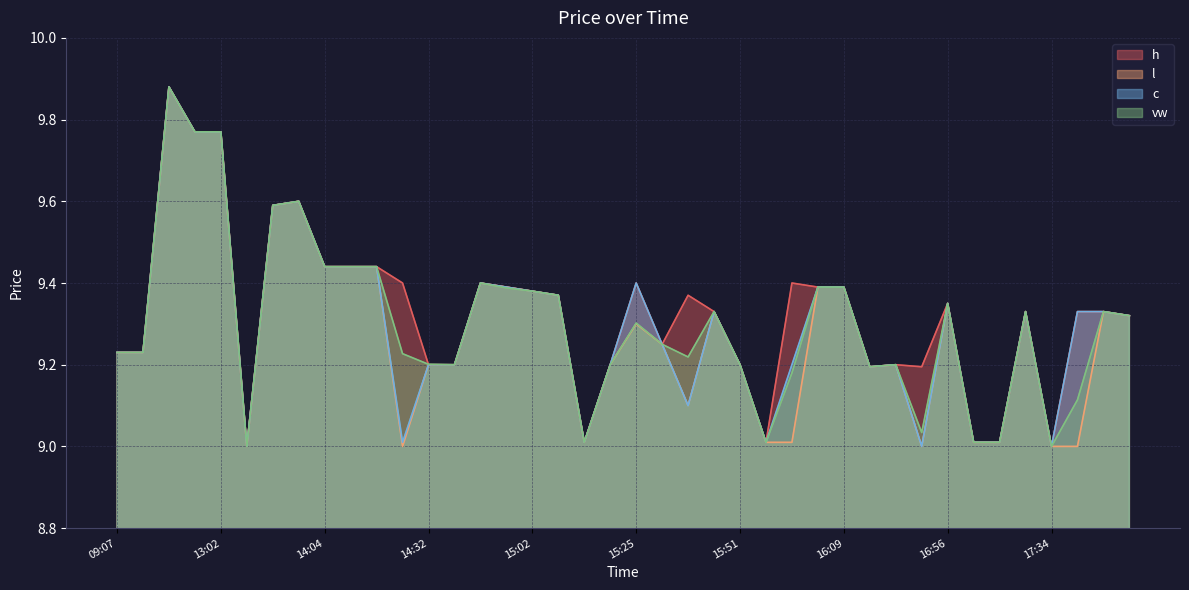

What is the total value across all series at 17:34?

36.0